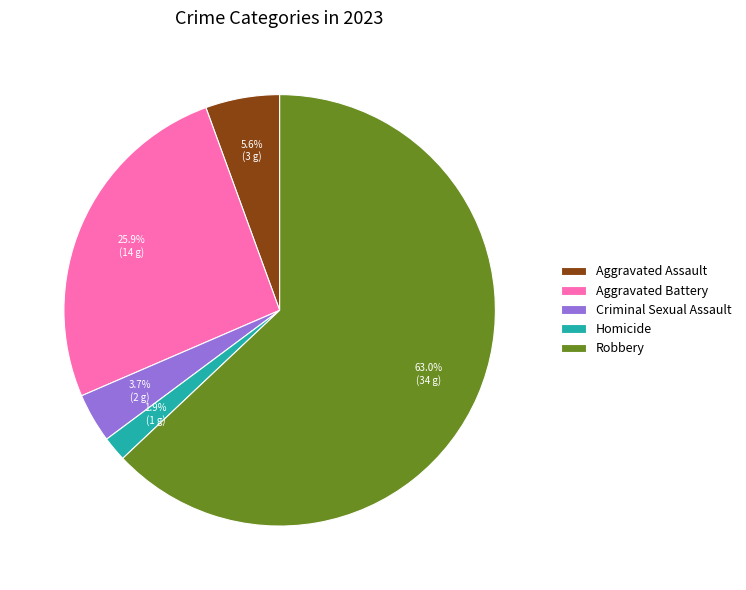

To the nearest percent, what is the average slice percentage?

20%